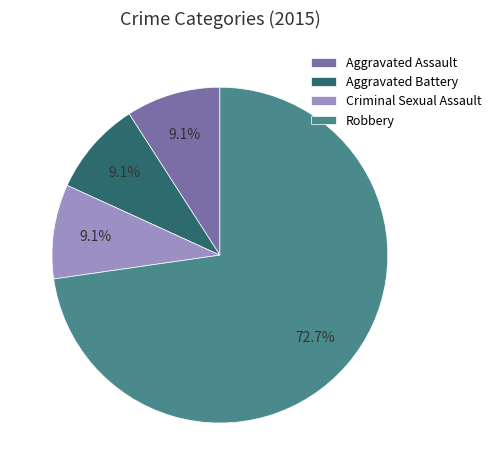

Approximately how many times larger is the value at Criminal Sexual Assault compared to Robbery?

0.1